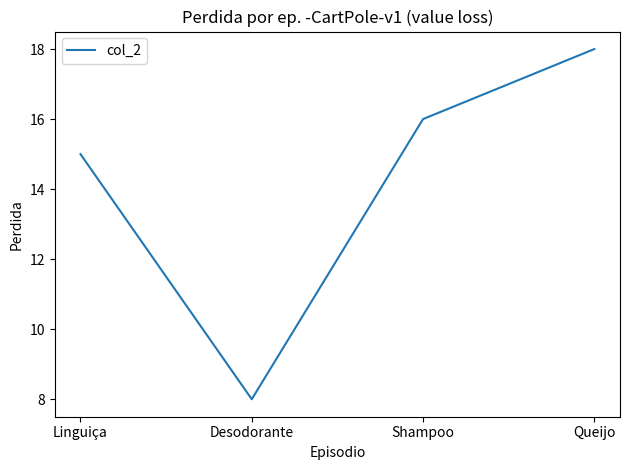

The value at Shampoo is 16. True or false?

True